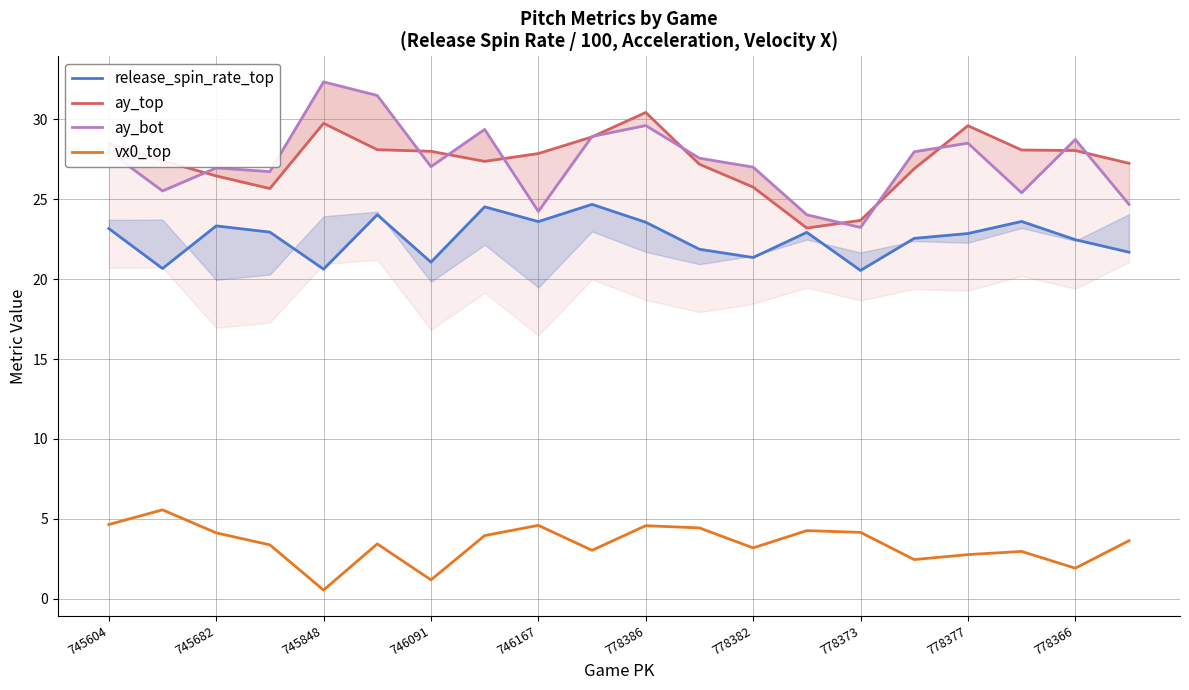

How many categories are shown in the chart?

20